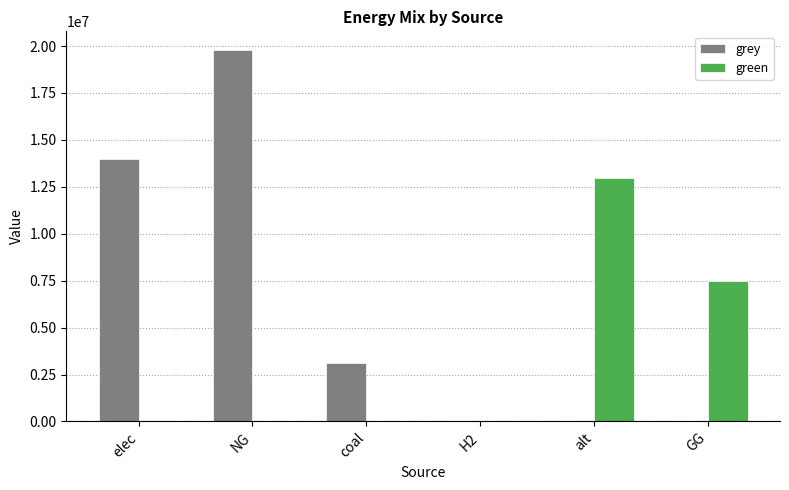

How many data points in green are above 0?

2